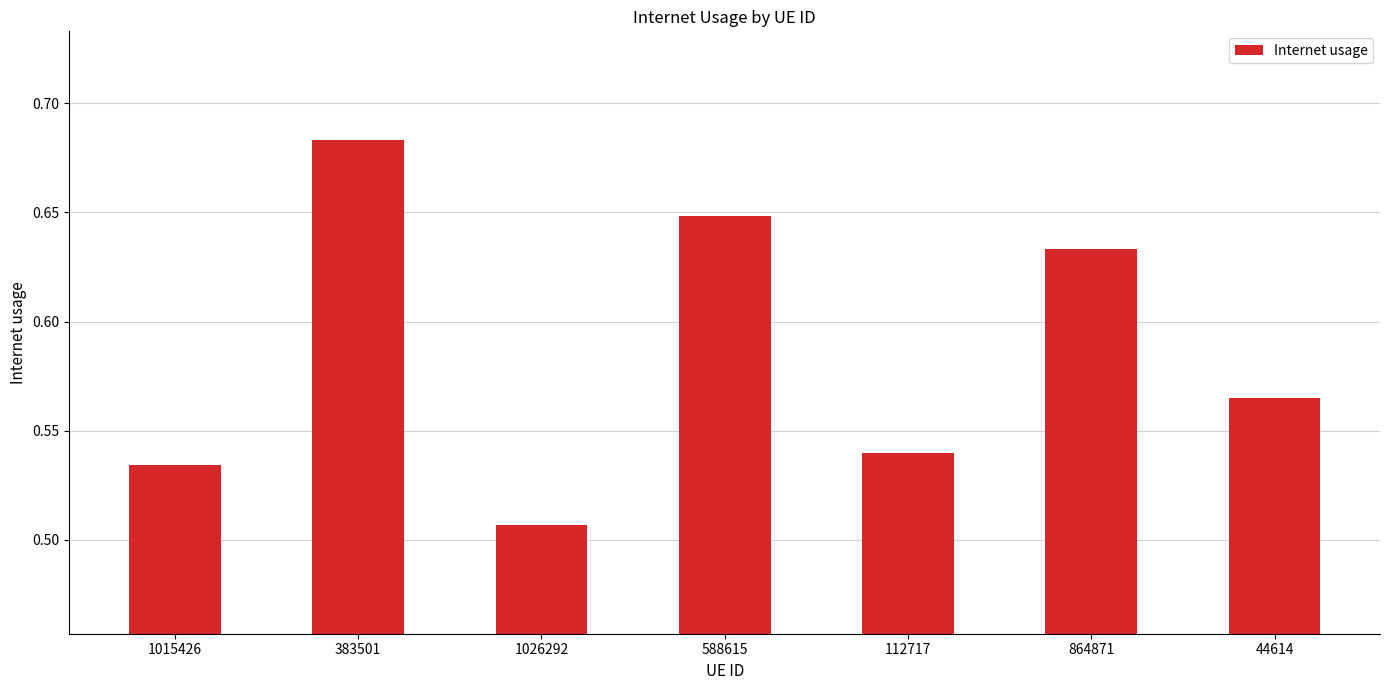

Which category has the highest value across all series?

383501